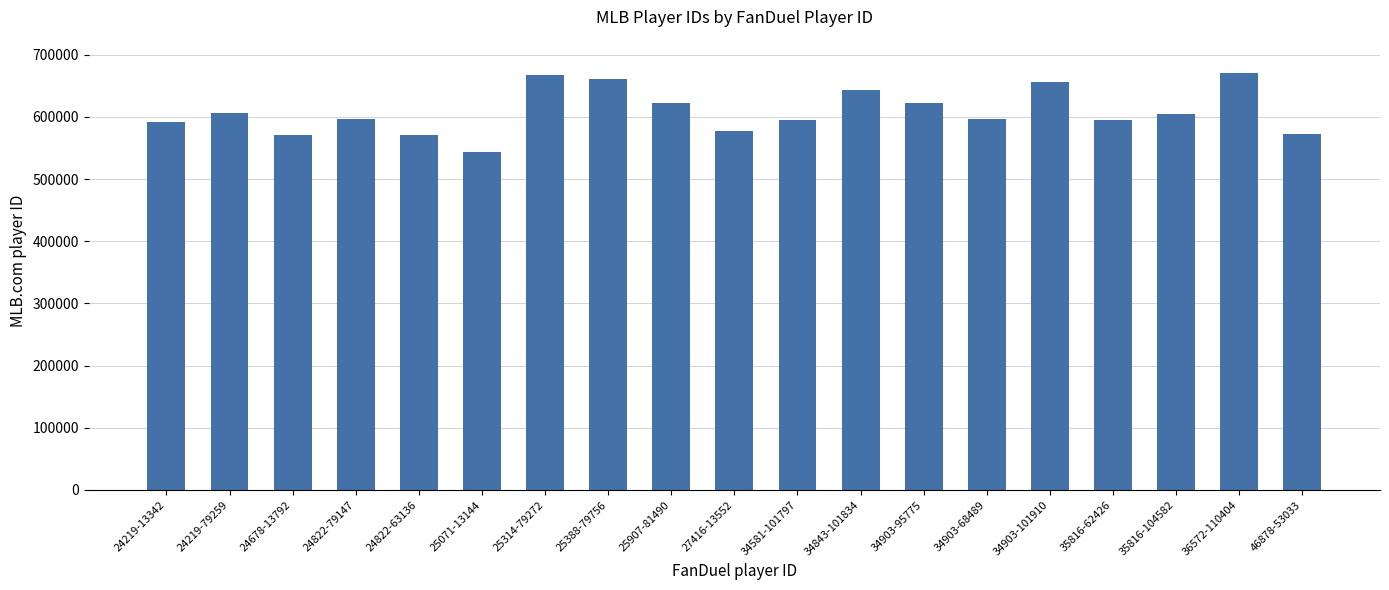

What is the label of the 7th bar from the left?

25314-79272